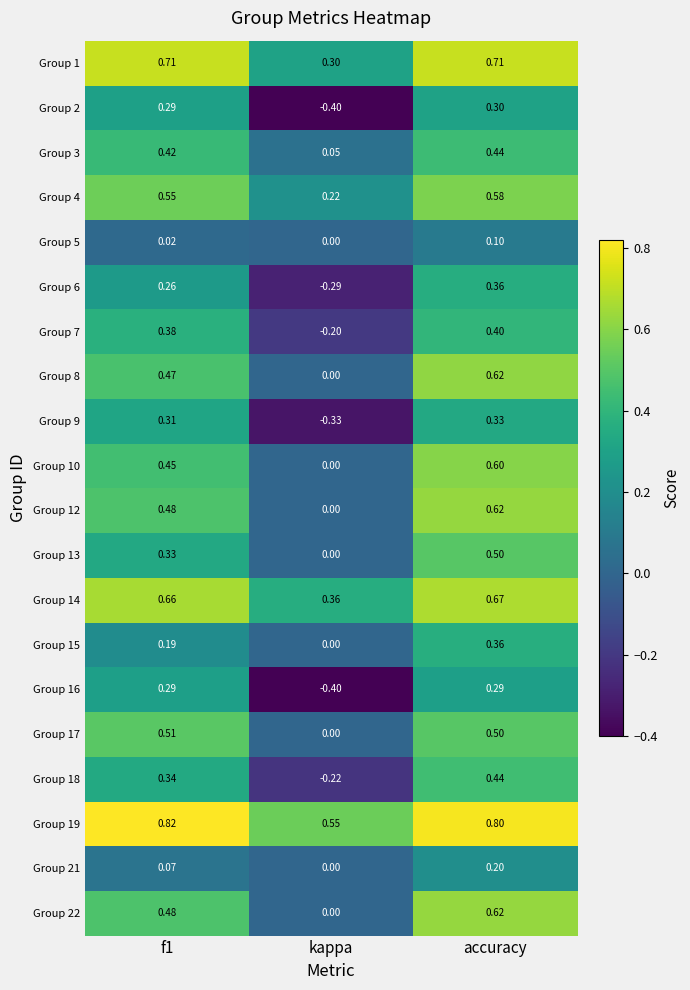

How many values in the Group 16 series exceed 0?

2